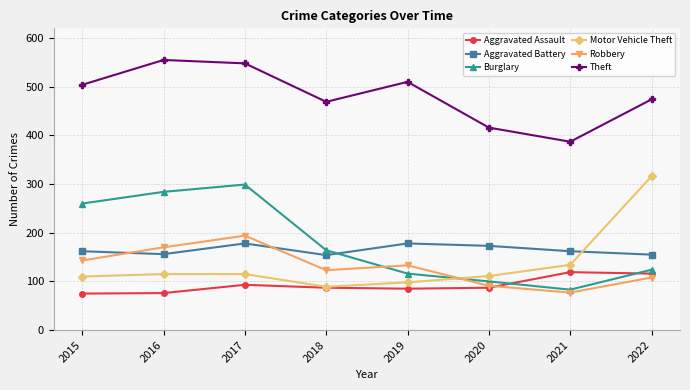

Is the value of Burglary at 2016 greater than the value of Motor Vehicle Theft at 2021?

Yes